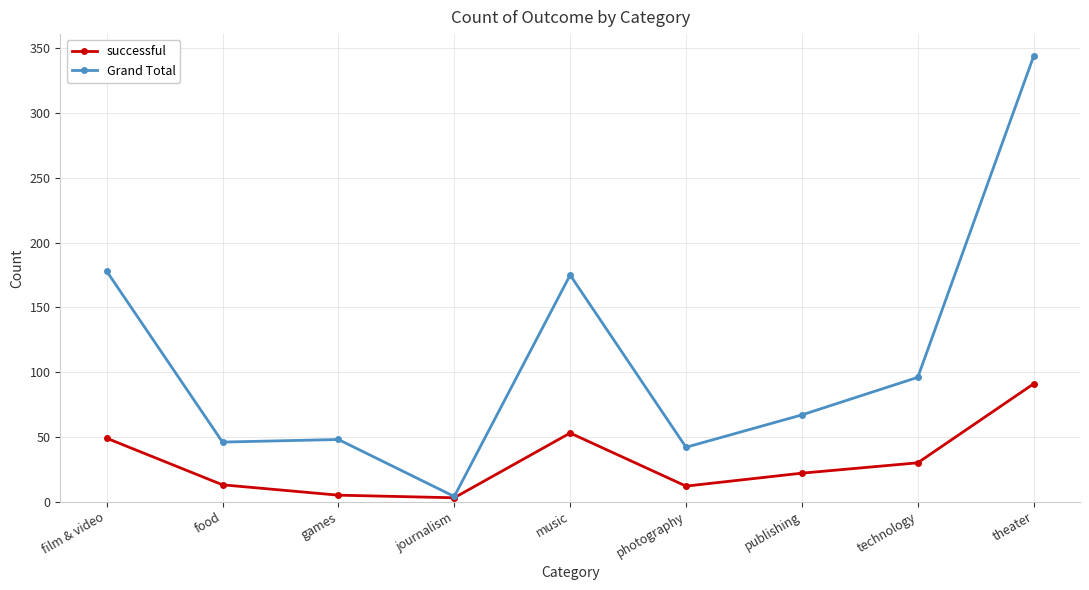

What is the label of the 8th point from the left?

technology